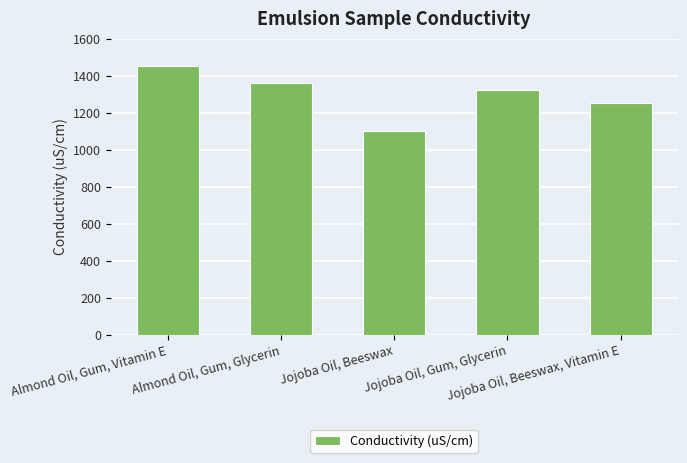

Where is the data nearest to the value 1275?

Jojoba Oil, Beeswax, Vitamin E